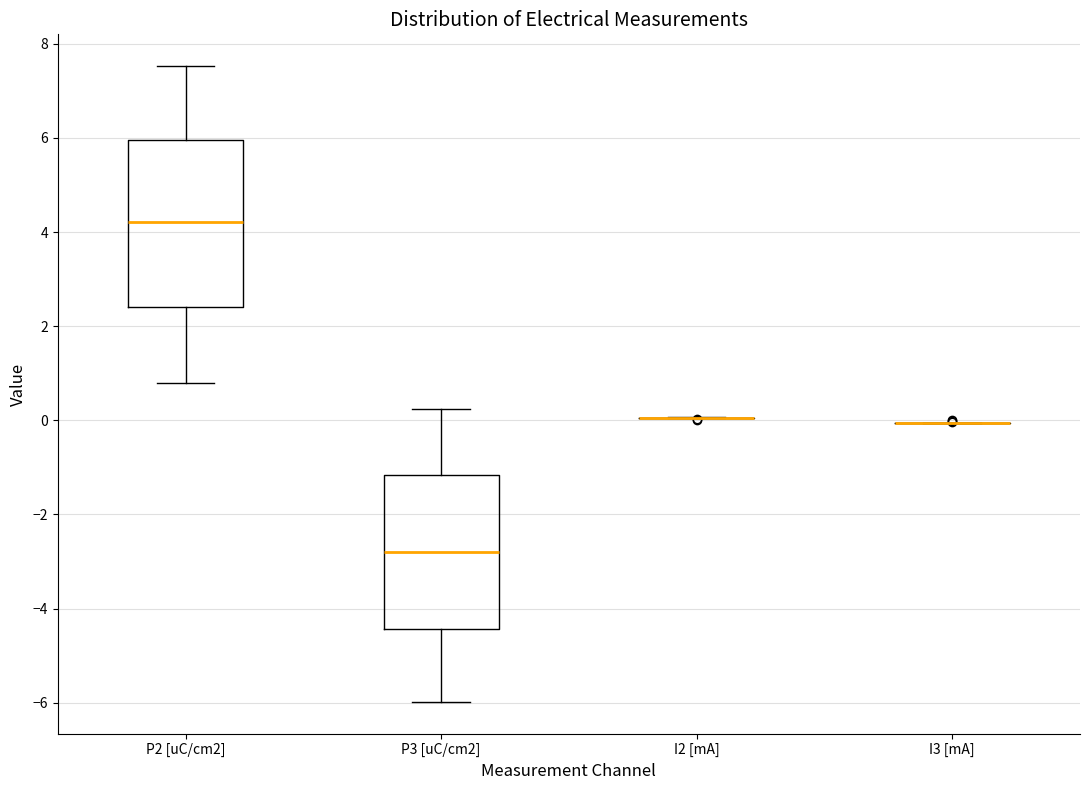

Reading left to right, read every box against the y-axis: the position of its median line, the range the box covers, and the ends of its whiskers. The values are not printed on the chart, so give them approximately, as read against the axis.

P2 [uC/cm2]: median 4.2, box 2.4 to 6.0, whiskers 0.8 to 7.6
P3 [uC/cm2]: median -2.8, box -4.4 to -1.2, whiskers -6.0 to 0.2
I2 [mA]: box collapsed to a line at 0.0, whiskers 0.0 to 0.0
I3 [mA]: box collapsed to a line at 0.0, whiskers 0.0 to 0.0